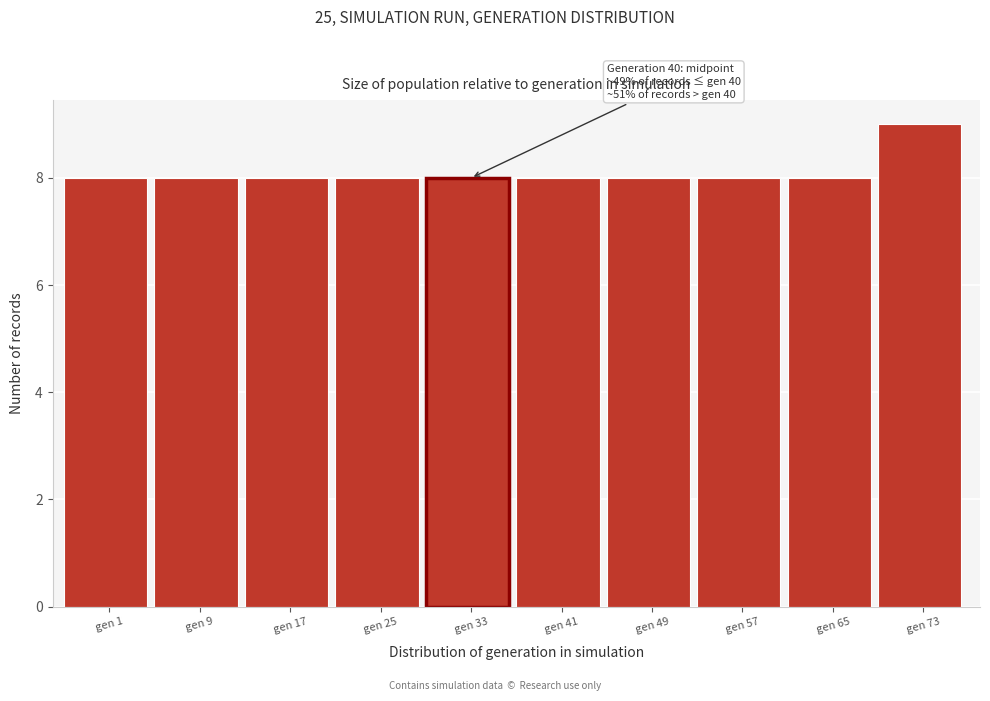

Reading right to left, what are all the values shown in this chart?

gen 73=9	gen 65=8	gen 57=8	gen 49=8	gen 41=8	gen 33=8	gen 25=8	gen 17=8	gen 9=8	gen 1=8